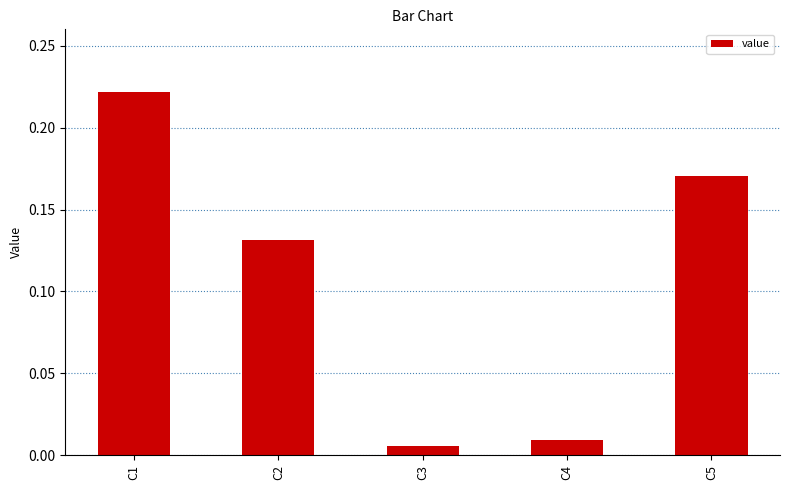

At which category does the chart reach its peak across all series?

C1